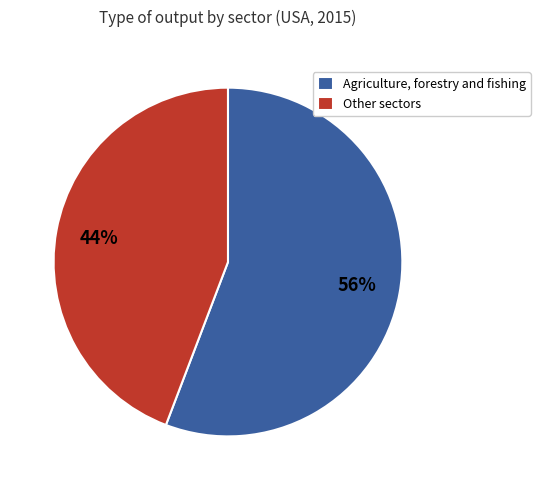

Do Other sectors and Agriculture, forestry and fishing together represent more than half of the pie?

Yes